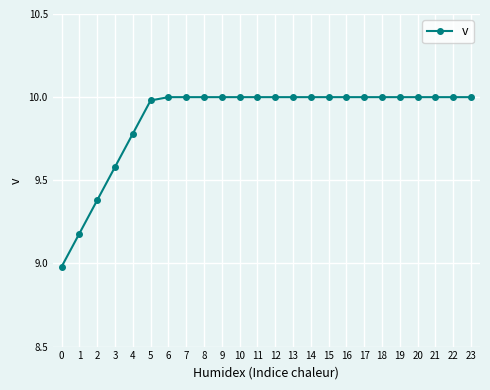

Does the chart display data point markers on the line(s)?

Yes